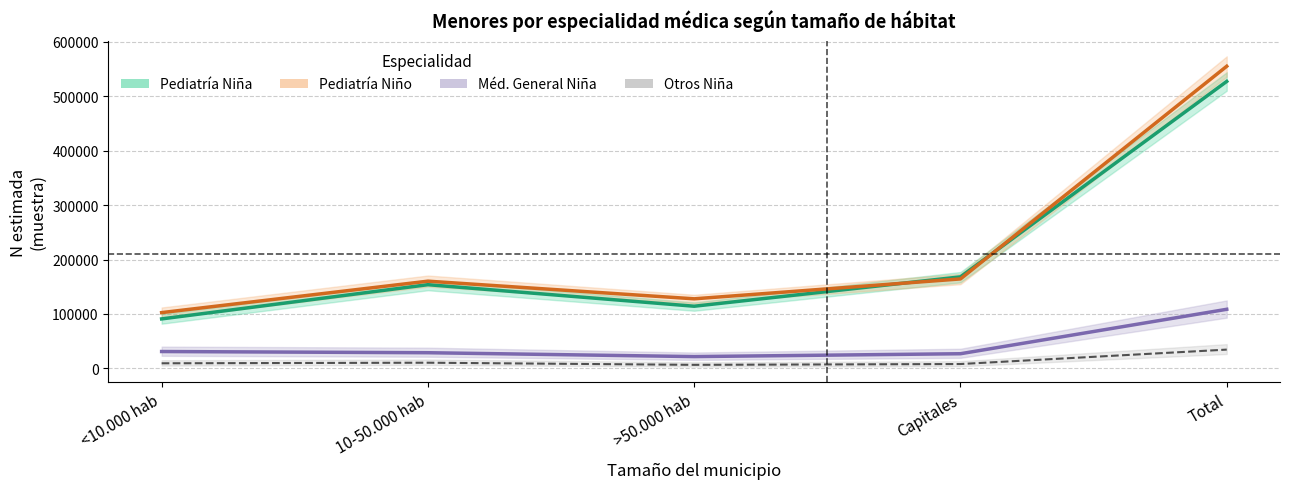

Rank the series at >50.000 hab from lowest to highest value.

Otros Niña (estimada), Méd. General Niña (estimada), Pediatría Niña (estimada), Pediatría Niño (estimada)